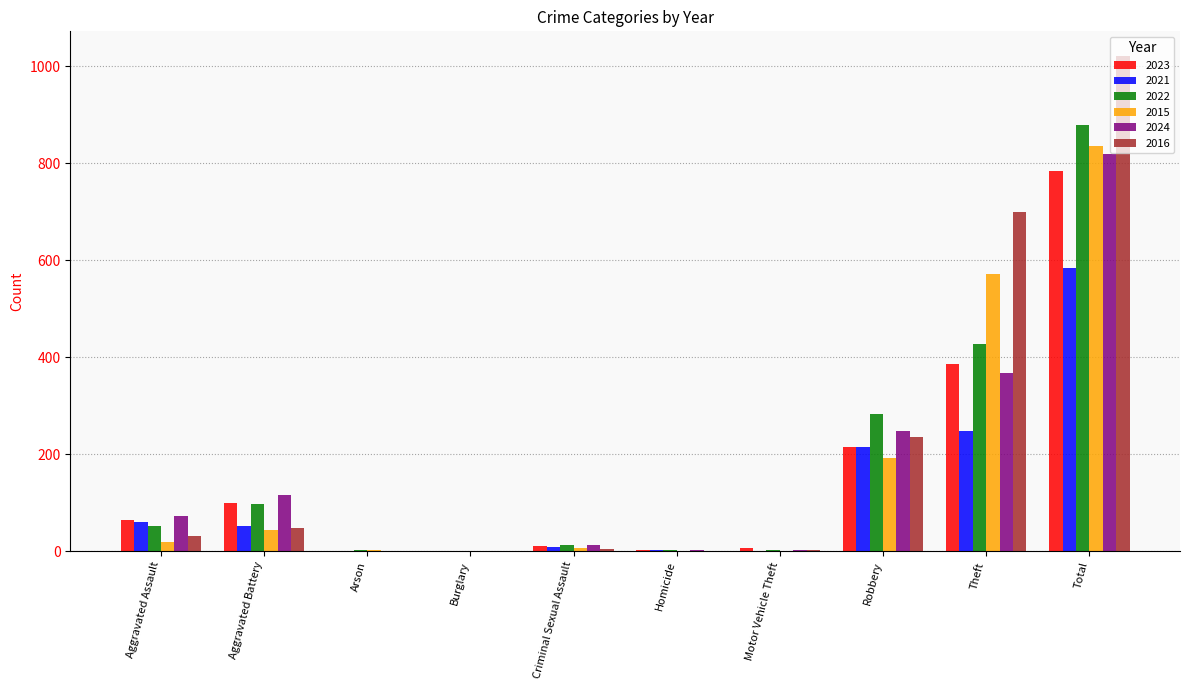

At which category does the chart reach its peak across all series?

Total